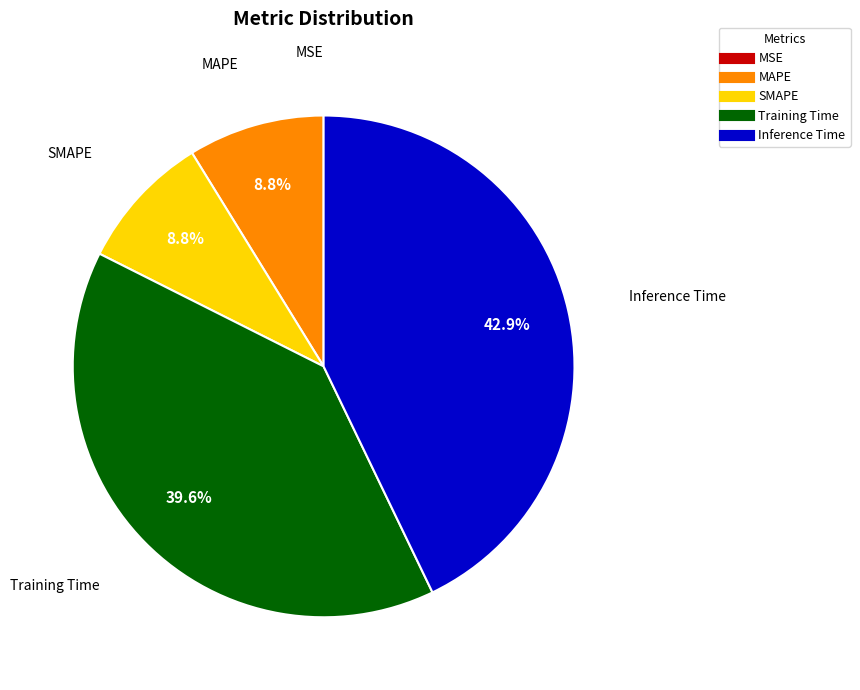

Does MAPE account for over 50% of the chart?

No